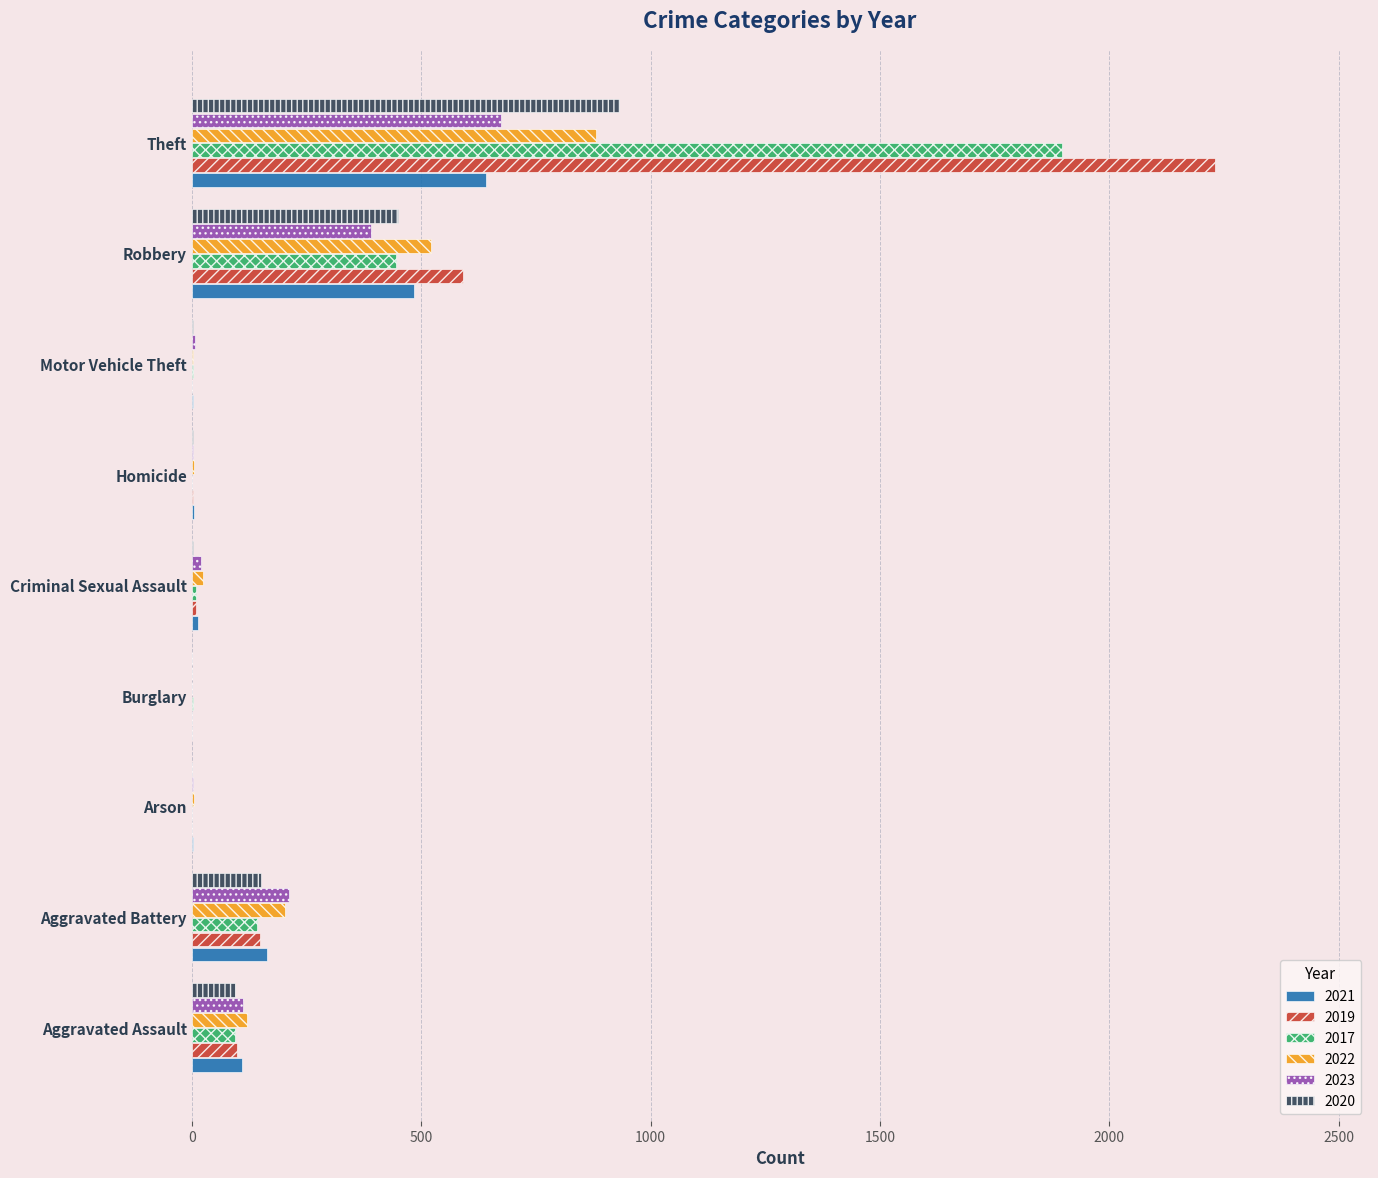

What is the sum of the 2022 values at Aggravated Battery and Theft?

1082